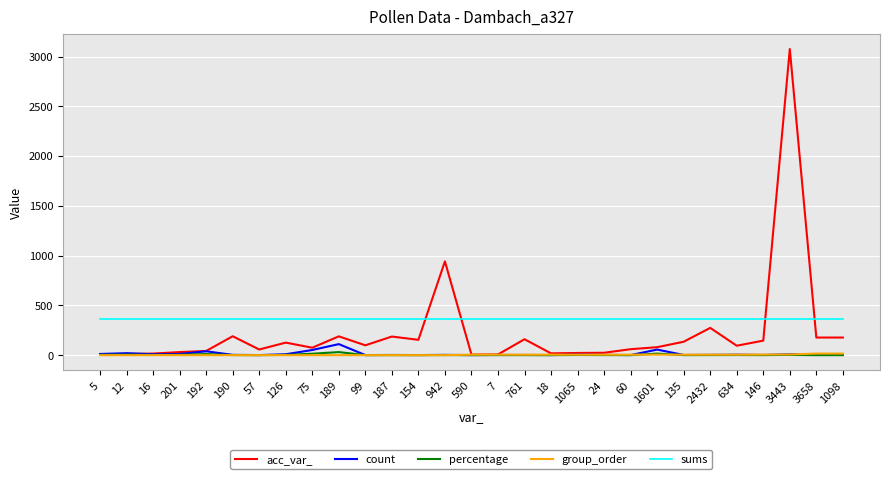

True or false: sums and percentage intersect in this chart.

False